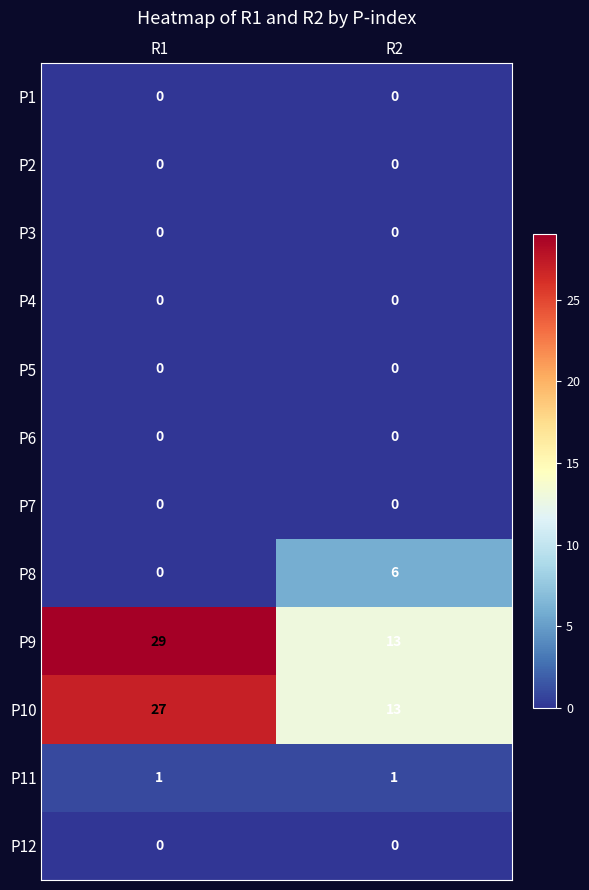

Which series changed the most between R1 and R2?

P9